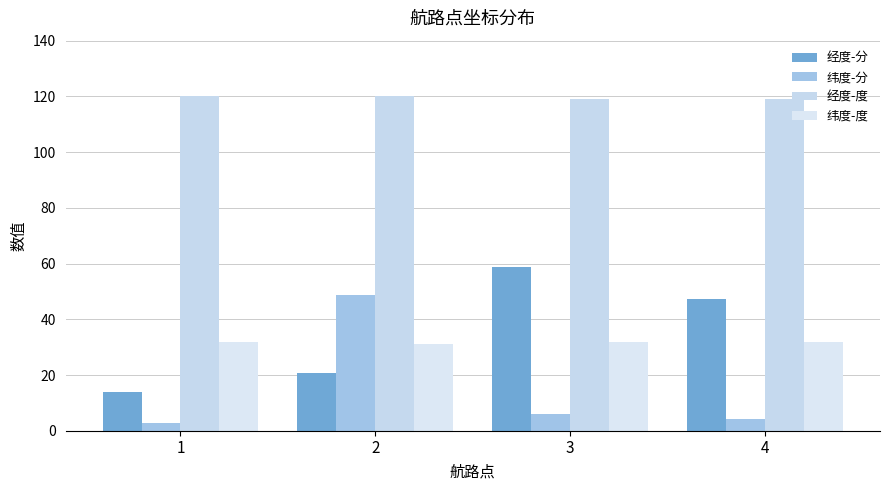

List the series in order of their peak value, lowest first.

纬度-度, 纬度-分, 经度-分, 经度-度